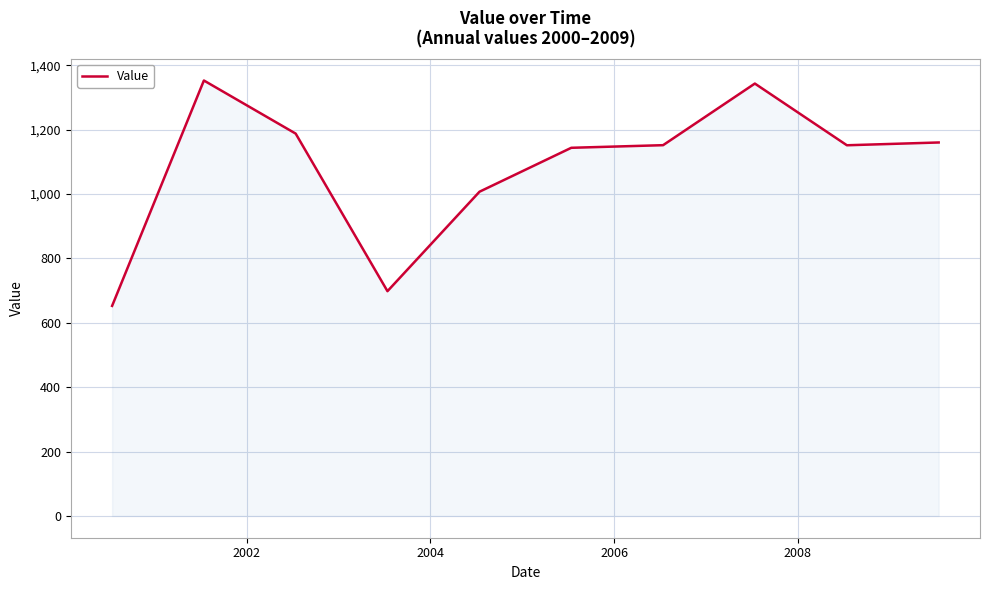

What is the difference between the maximum and minimum values?

700.2